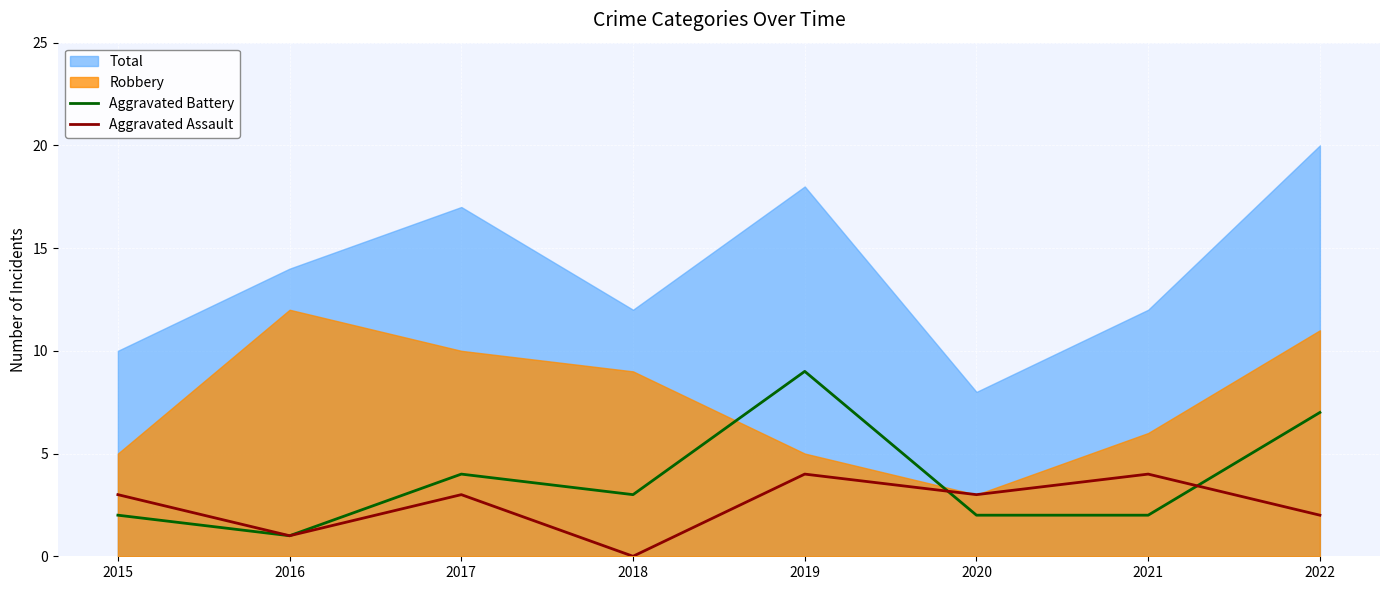

Where does the Aggravated Assault series first go above 3?

2019